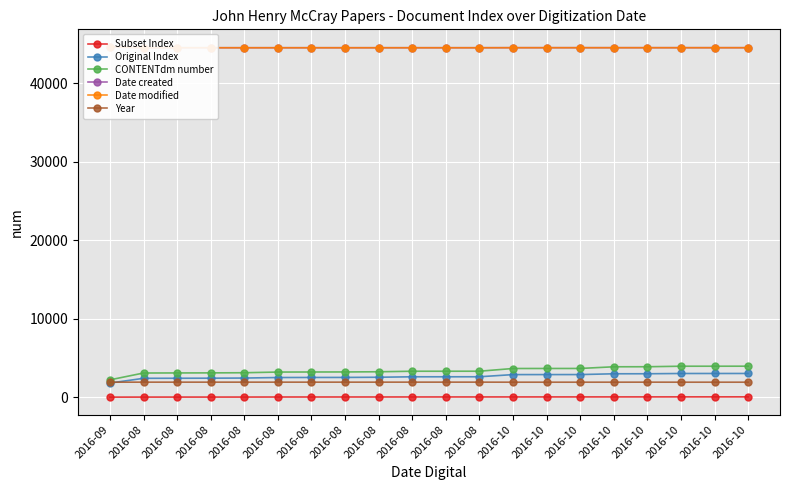

What is the average value of the Original Index series?

2683